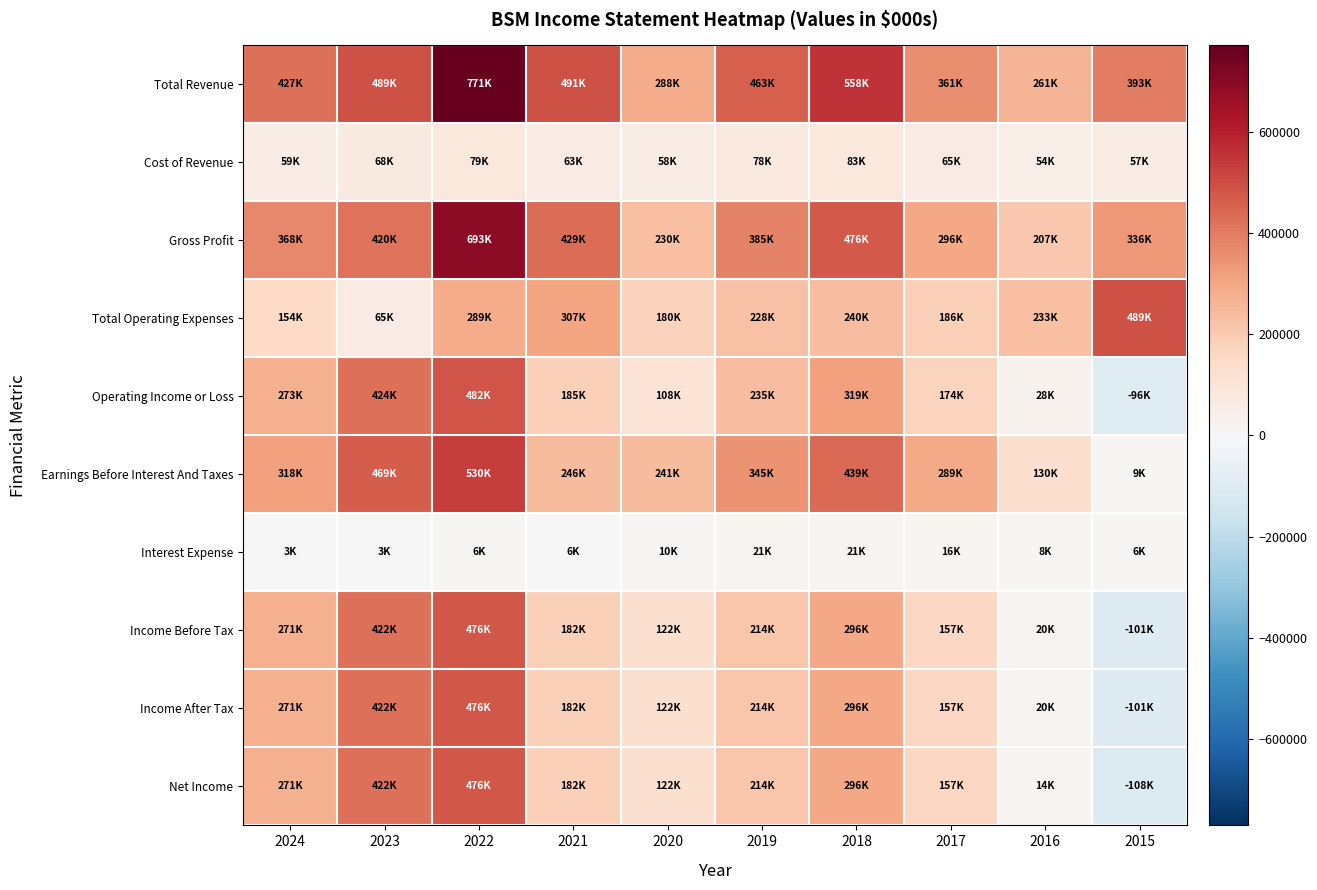

At which category is the sum across all series the highest?

2022